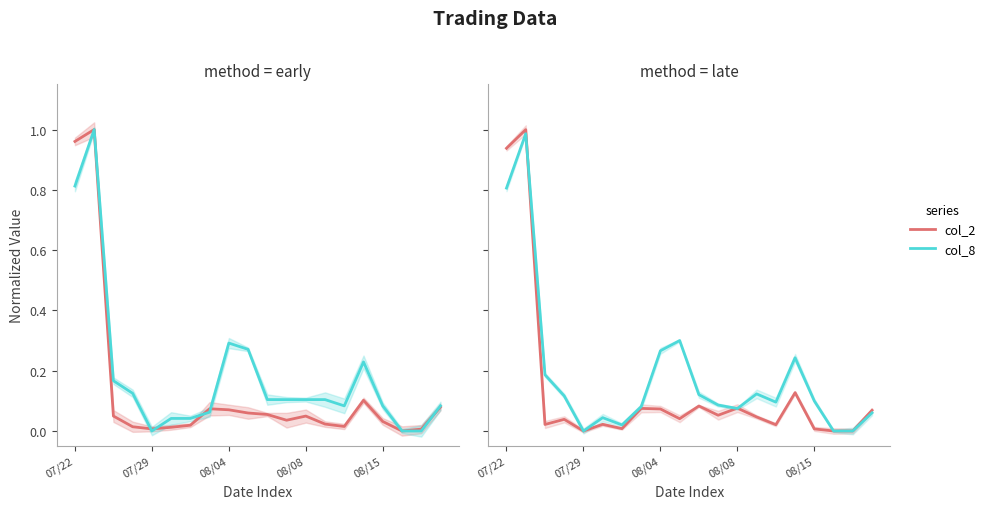

Rank the series by their average value, from highest to lowest.

col_8 (Trades), col_2 (Amount)